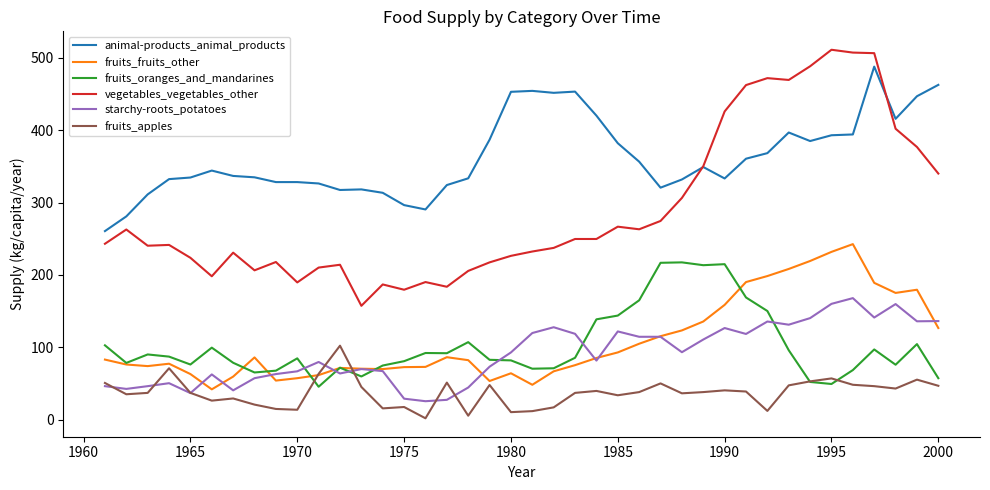

List the series in order of their peak value, highest first.

vegetables_vegetables_other, animal-products_animal_products, fruits_fruits_other, fruits_oranges_and_mandarines, starchy-roots_potatoes, fruits_apples